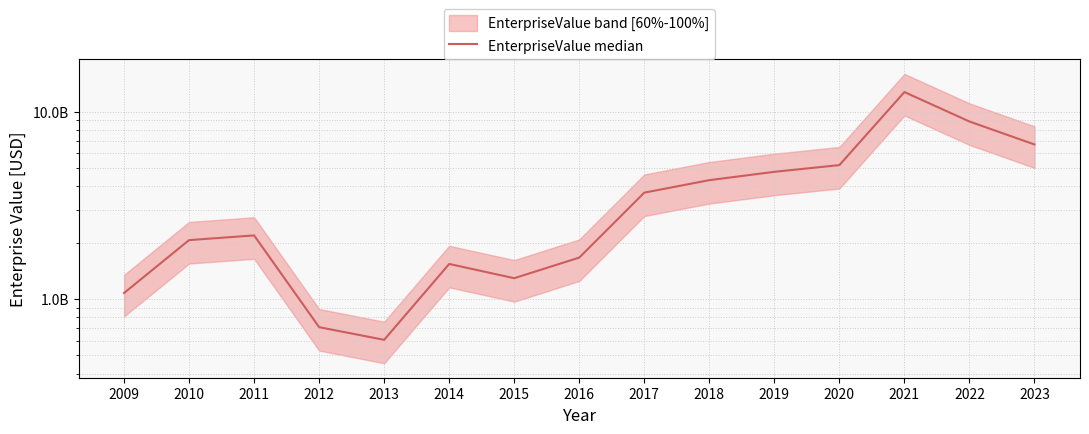

How many data points are less than 2183818770?

7